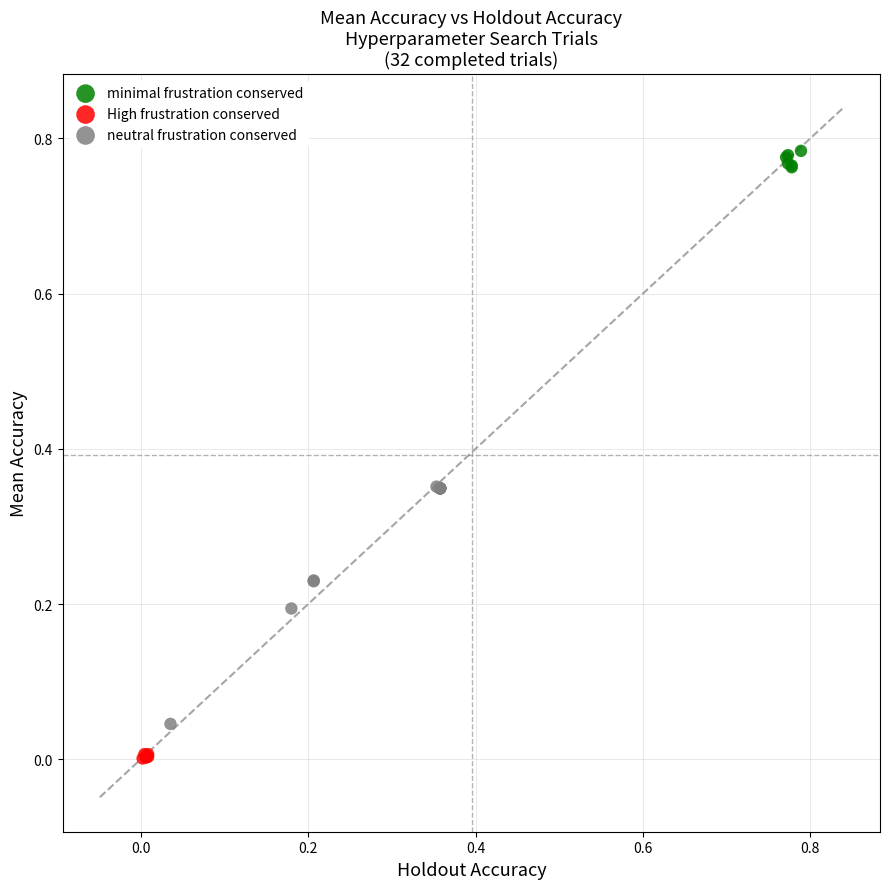

Which series reaches the maximum Y coordinate?

minimal frustration conserved